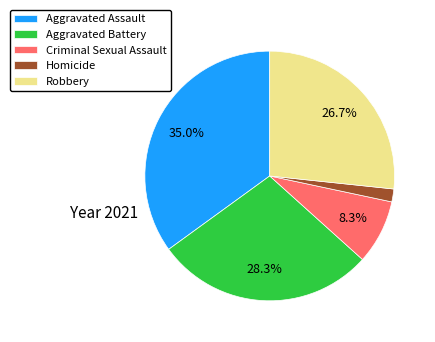

To the nearest percent, what is the combined percentage of Criminal Sexual Assault and Robbery?

35%